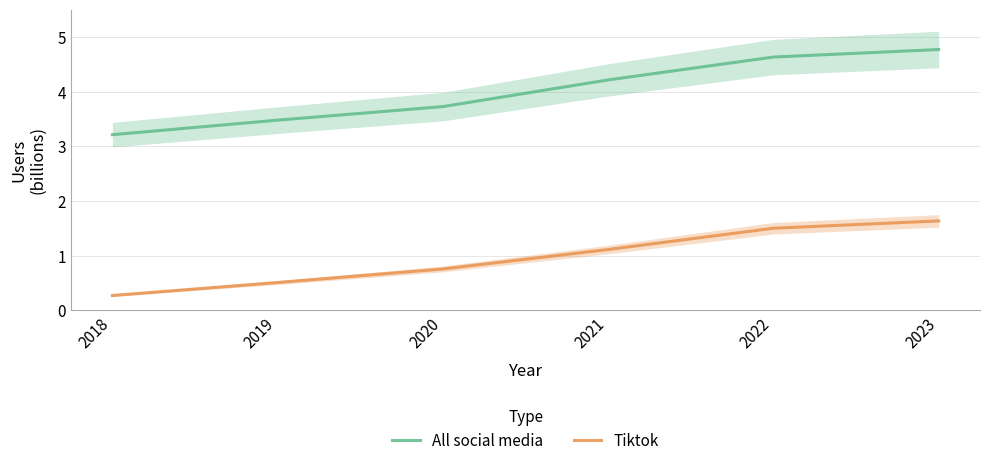

True or false: All social media and Tiktok cross at least once.

False